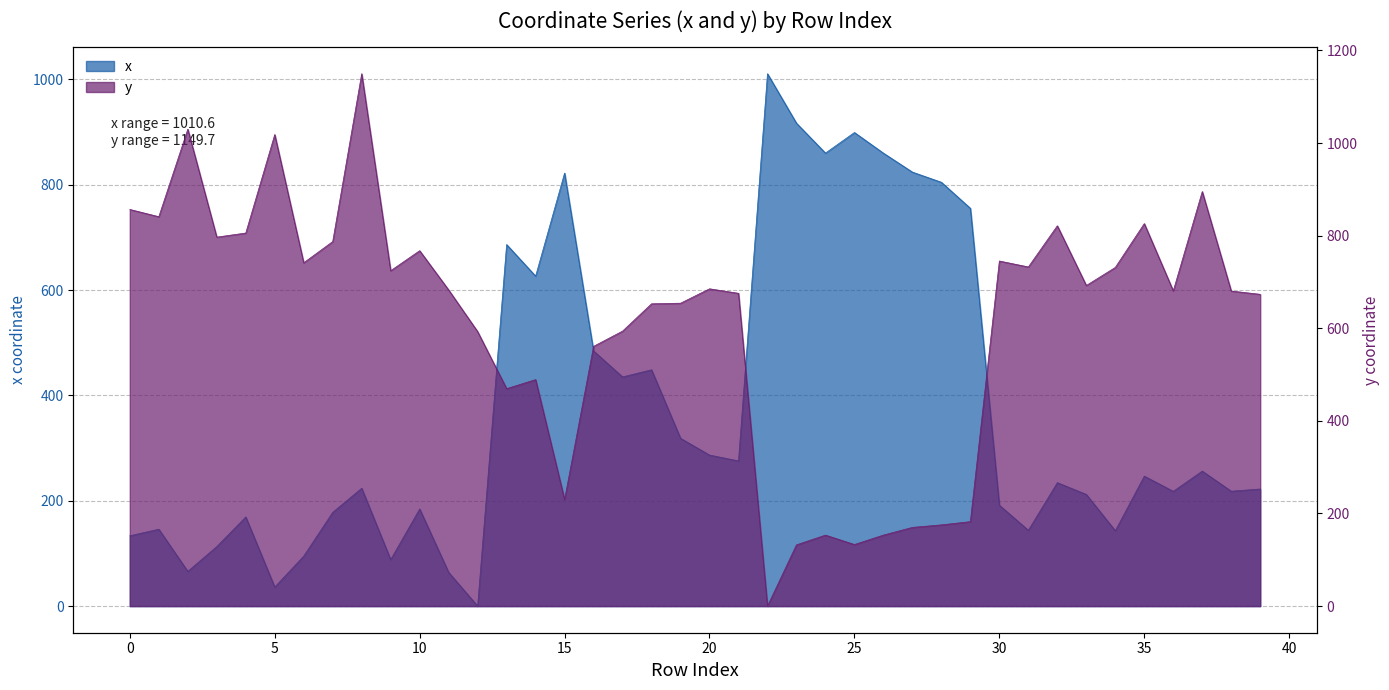

In y, how many points are higher than both neighbors (excluding endpoints)?

11